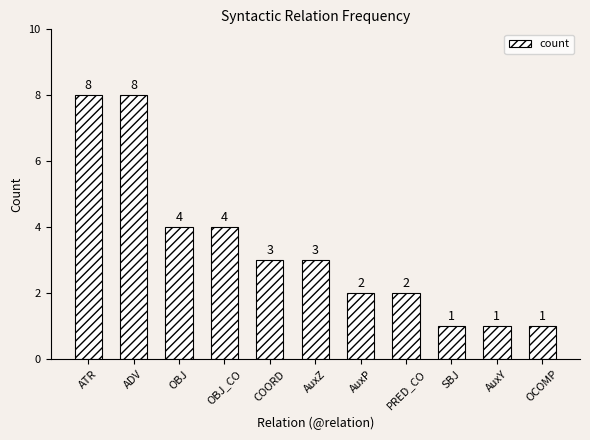

What is the change in value from ATR to COORD?

-5